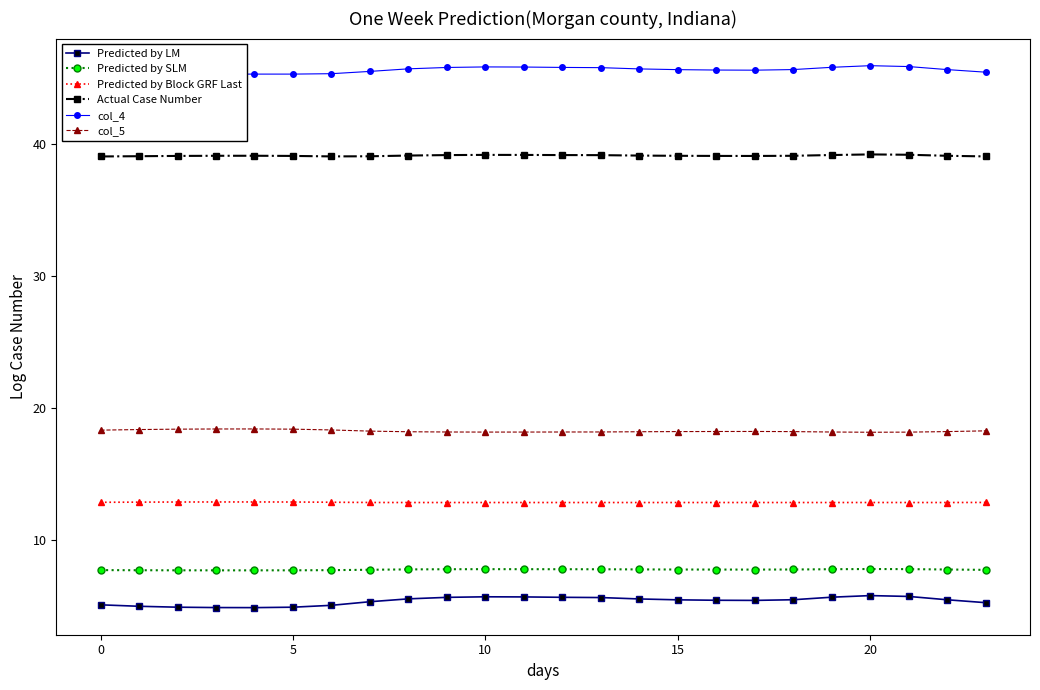

Is this an area chart (filled region under the line)?

No